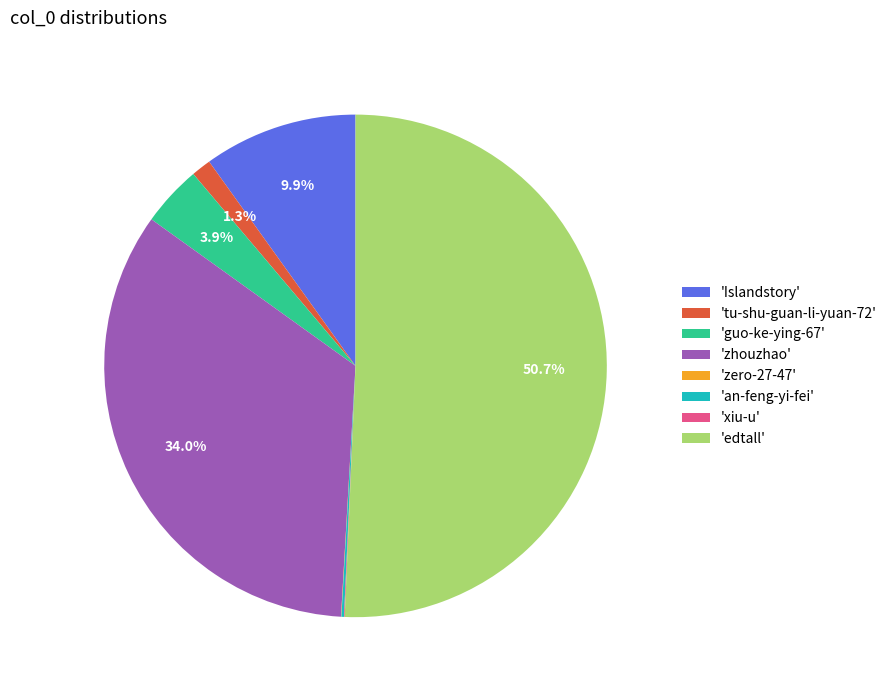

Which slice is the largest?

'edtall'